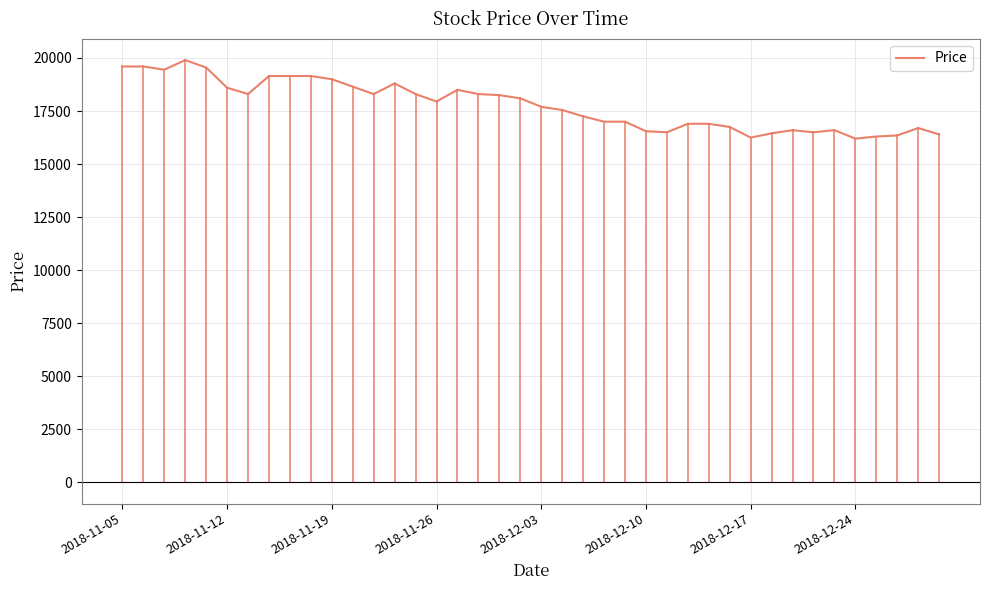

What is the smallest value displayed?

16200